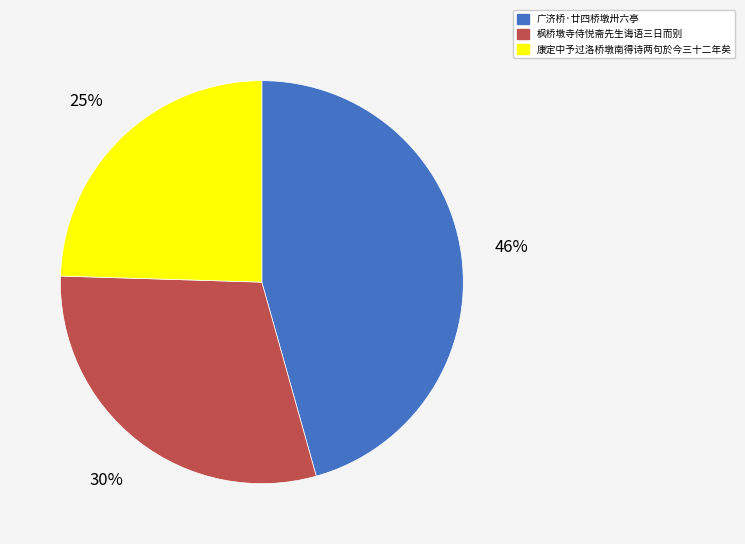

Approximately how many times larger is the value at 康定中予过洛桥墩南得诗两句於今三十二年矣 compared to 广济桥·廿四桥墩卅六亭?

0.5